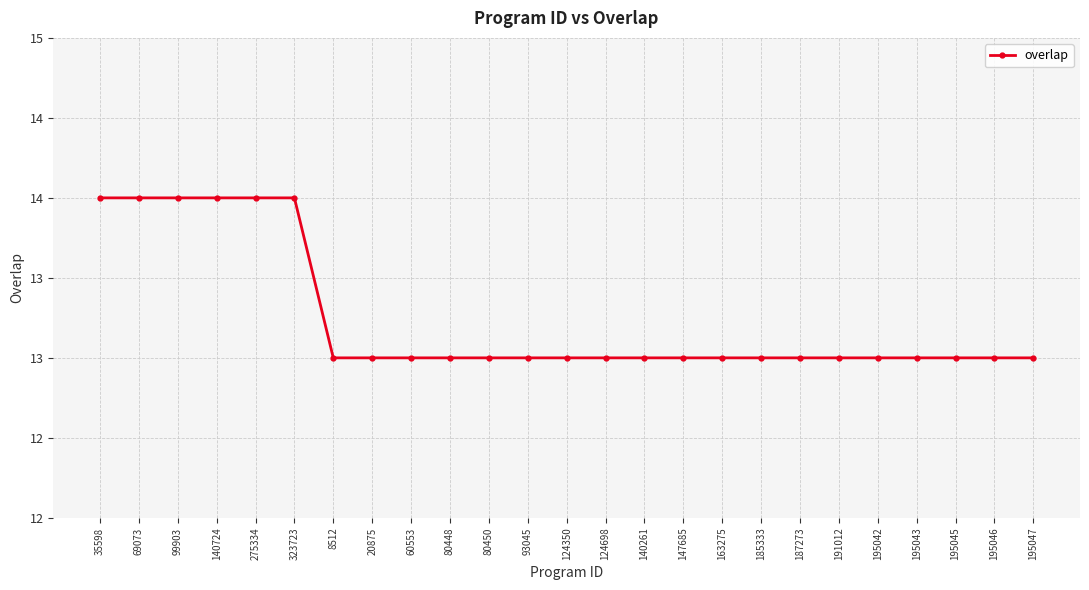

Reading right to left, list all the values displayed in this chart.

13	13	13	13	13	13	13	13	13	13	13	13	13	13	13	13	13	13	13	14	14	14	14	14	14